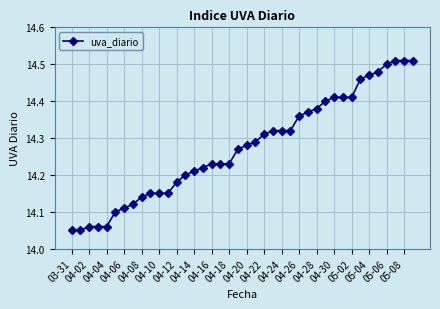

What is the difference between the maximum and minimum values?

0.5